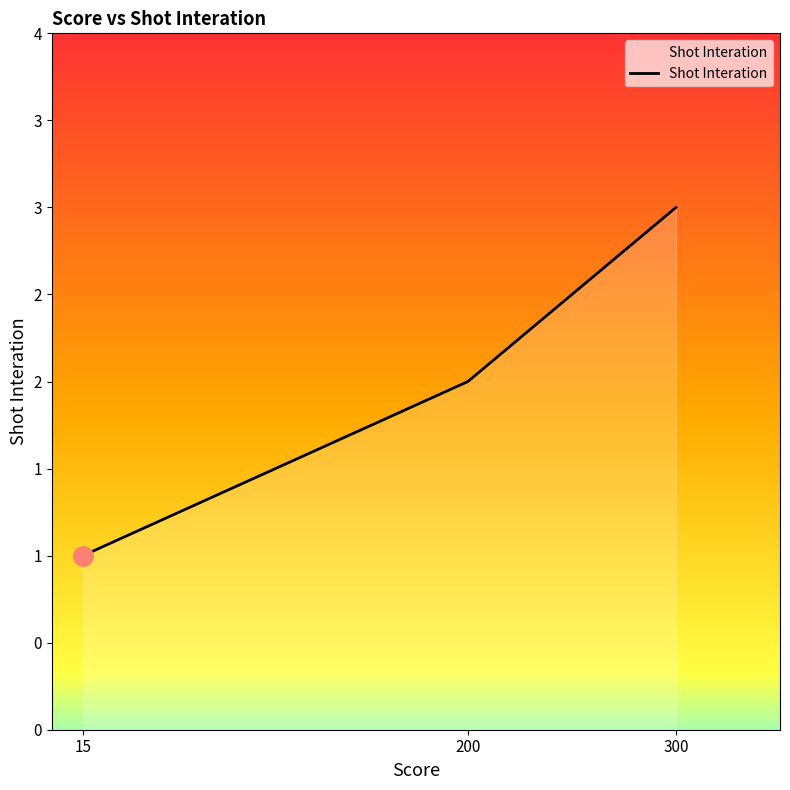

Rank the categories by value from lowest to highest.

15, 200, 300